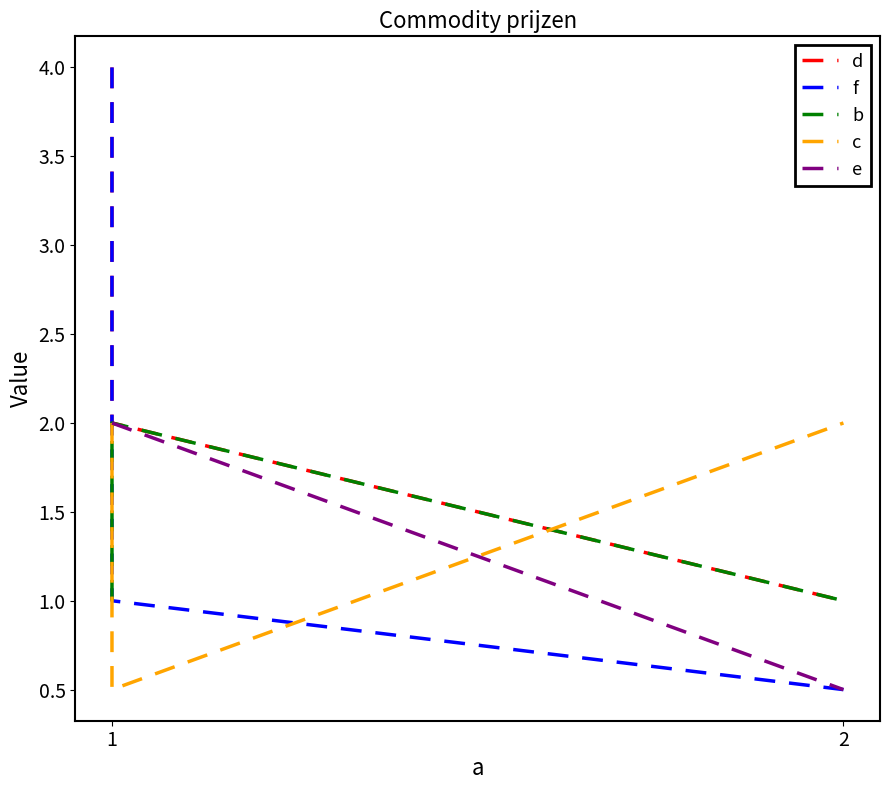

How many data points in c are less than 2?

1